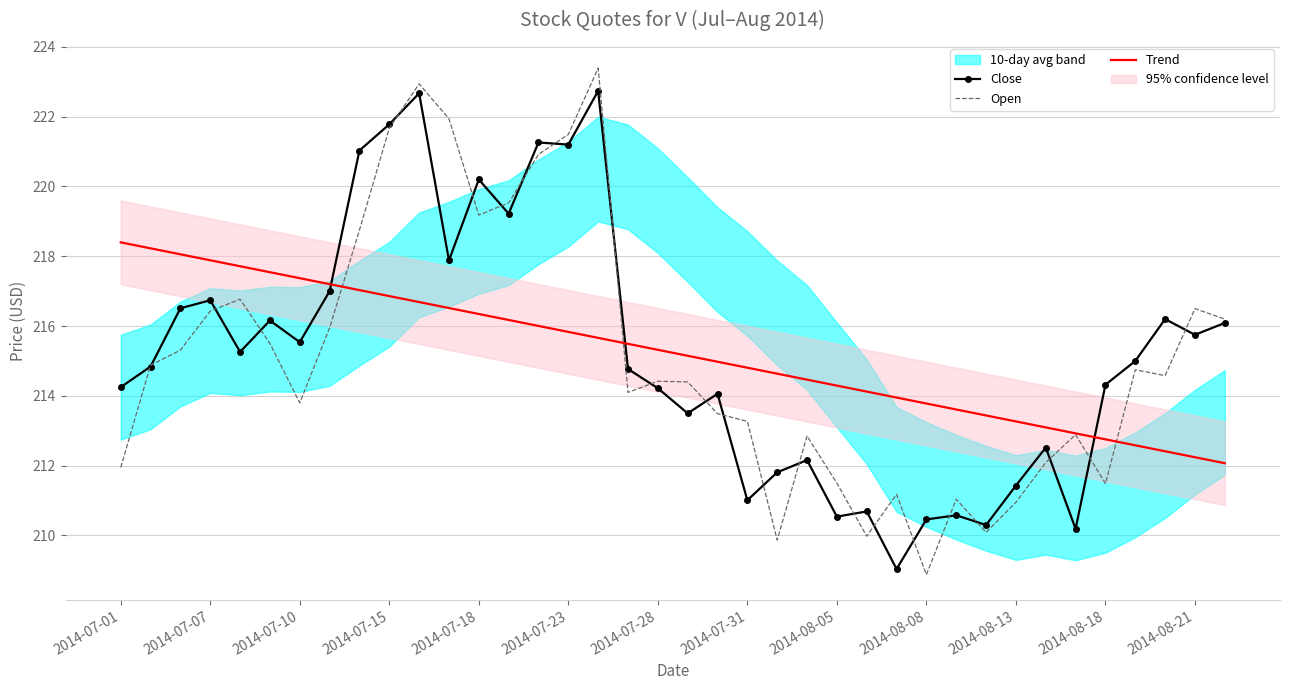

What is the highest value of the Close series?

222.7